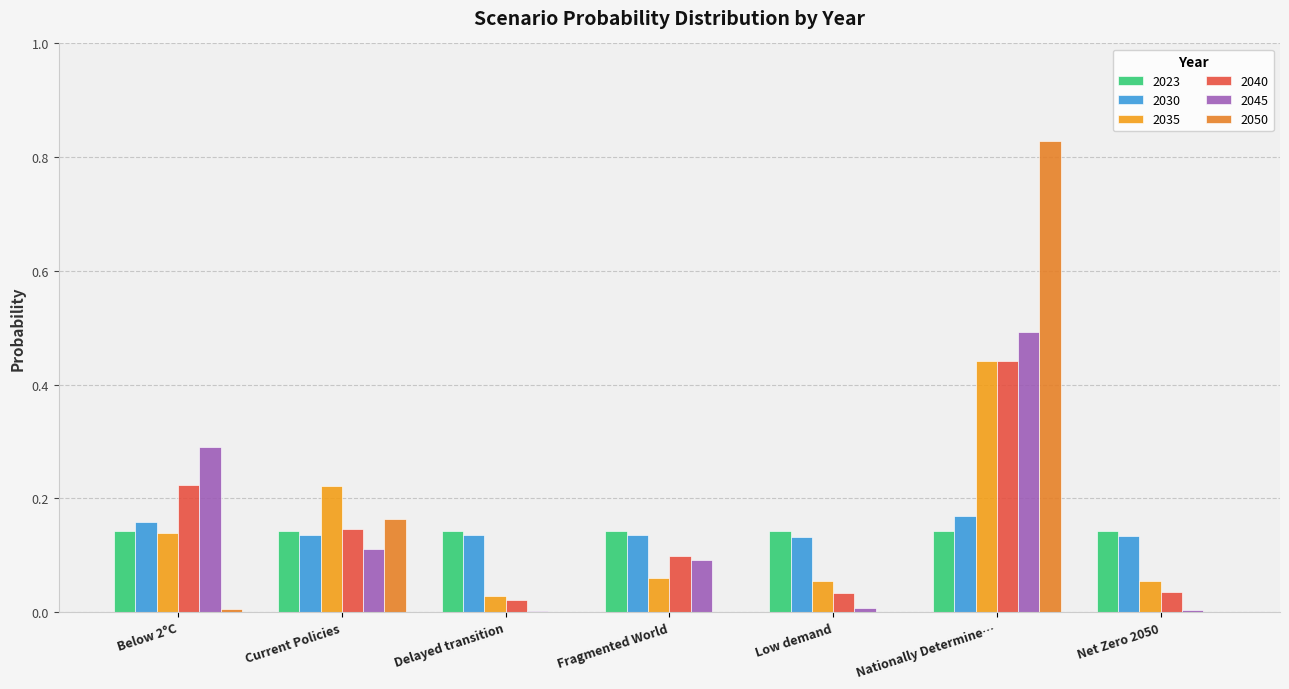

What value does the 2030 series have at Below 2°C?

0.2